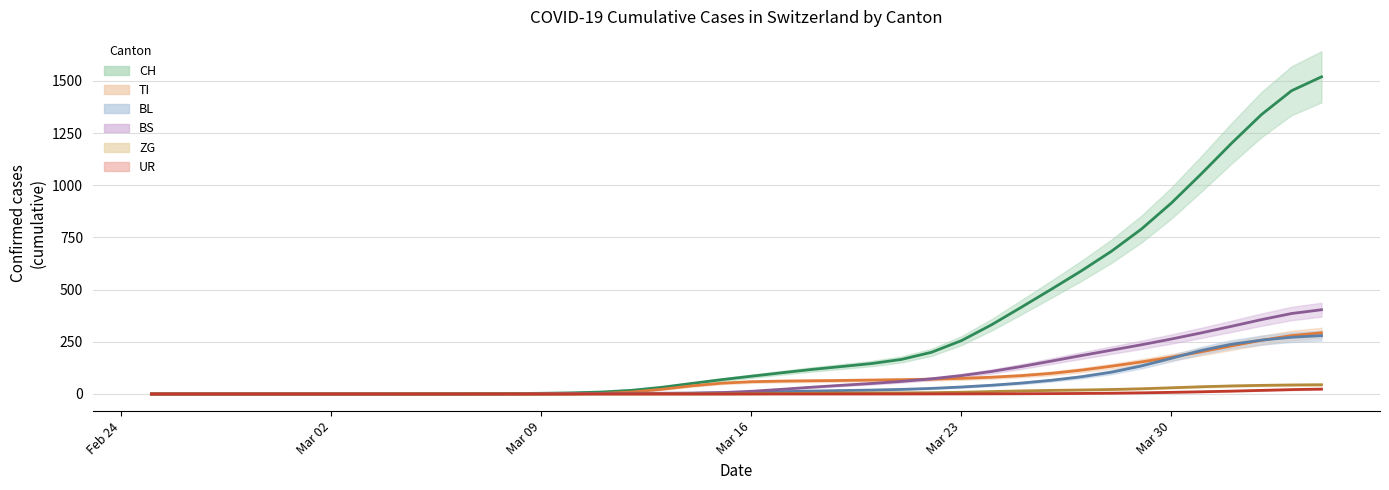

Does the chart have visible grid lines?

Yes